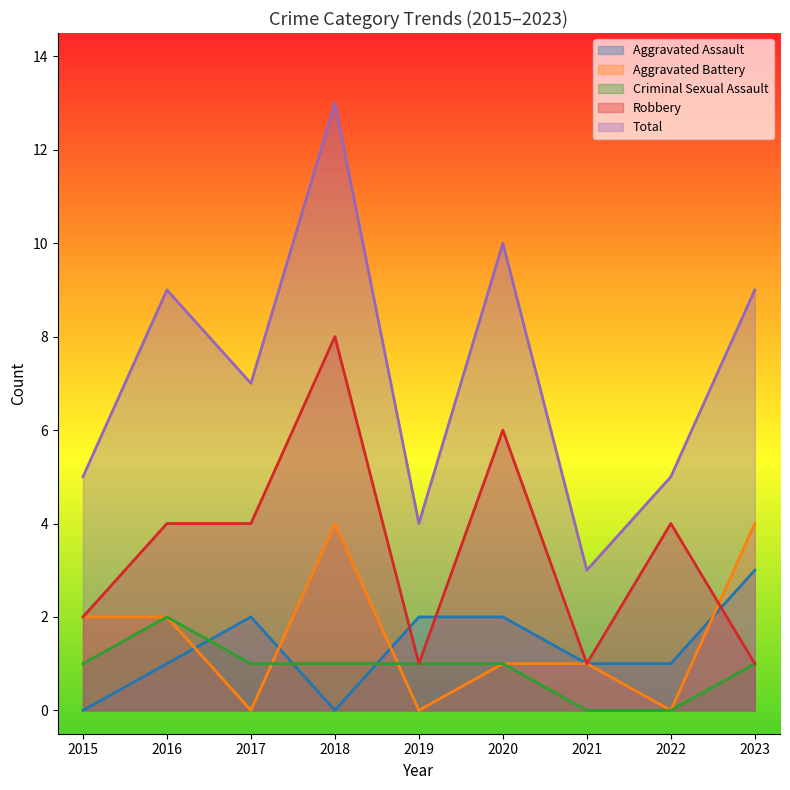

At which label does Criminal Sexual Assault reach its peak?

2016